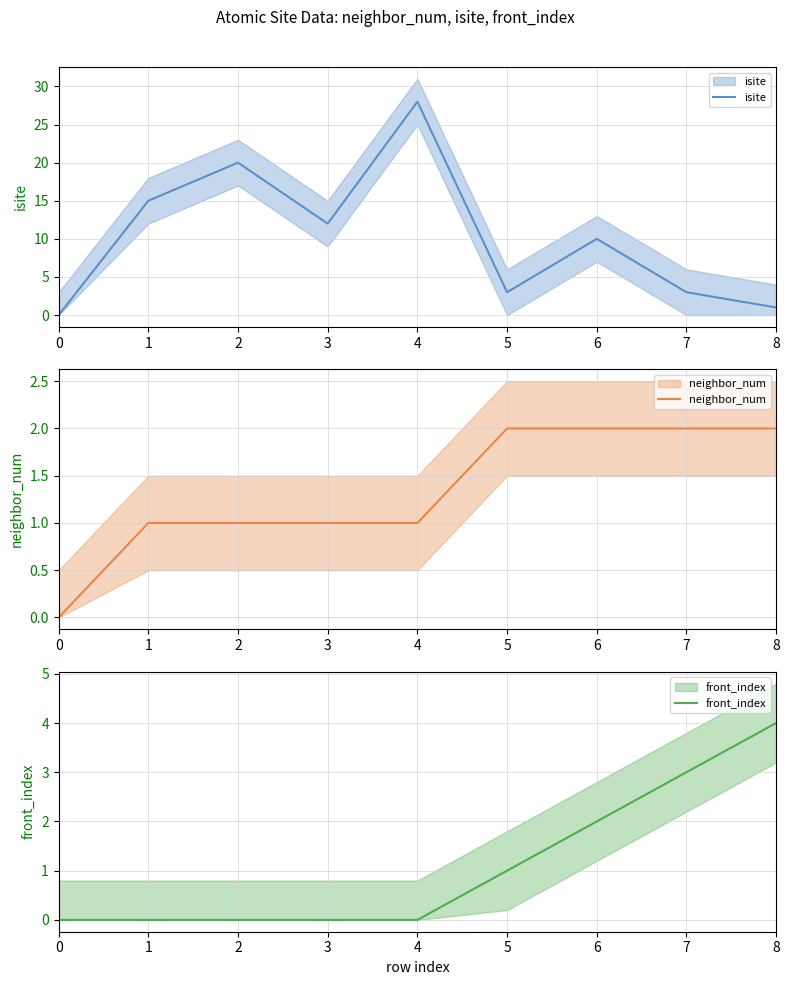

At which category is the sum across all series the highest?

4